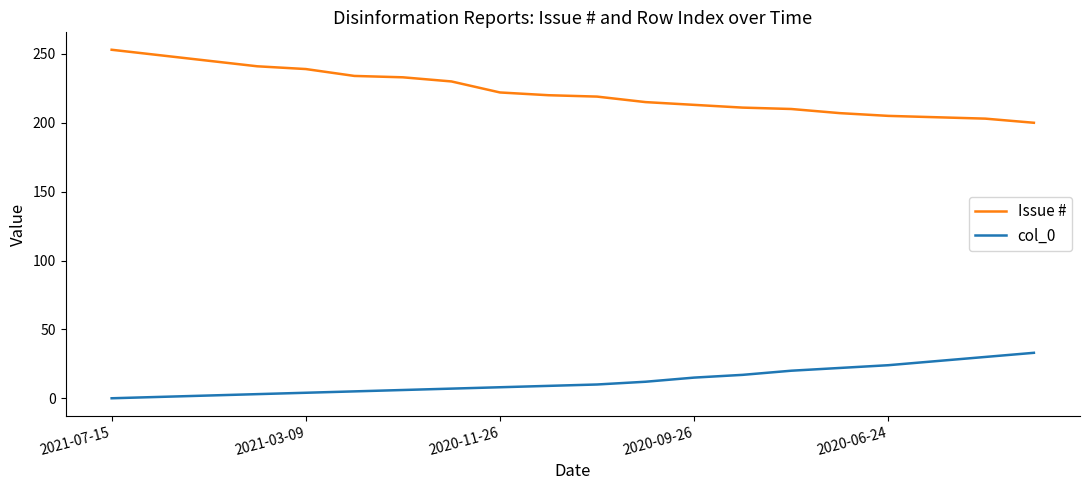

True or false: col_0 and Issue # cross at least once.

False